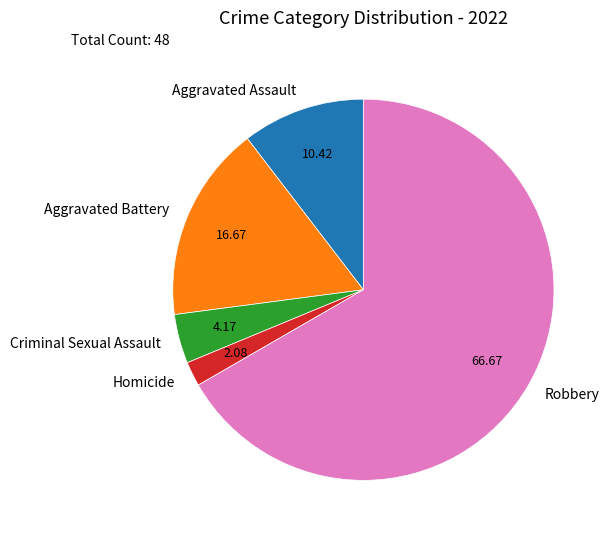

Is it true that Homicide is 2% of the pie?

True